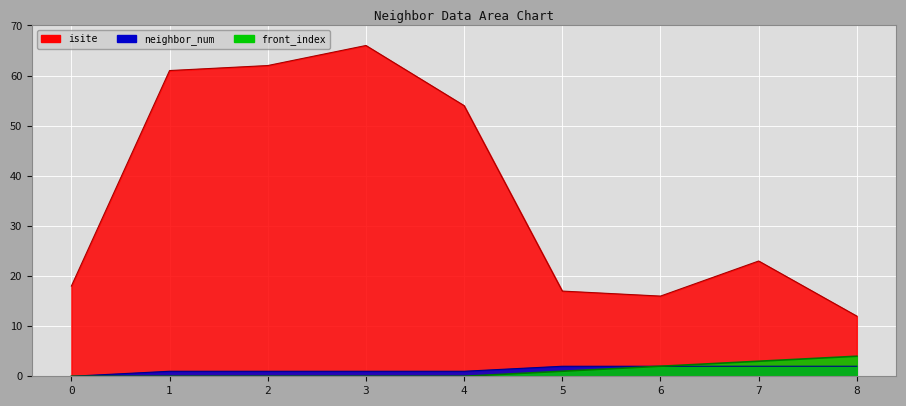

True or false: isite has more than 1 interior local peaks.

True